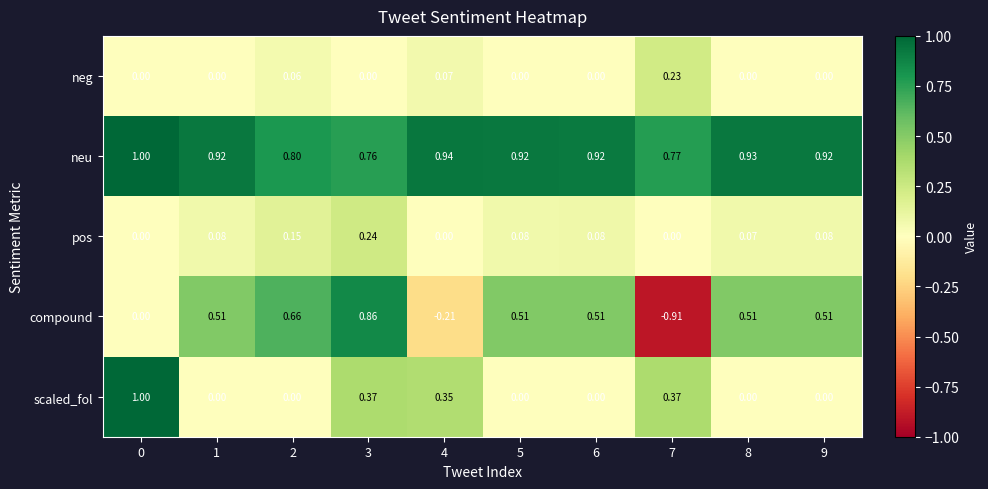

At how many categories does at least one series exceed 0?

10